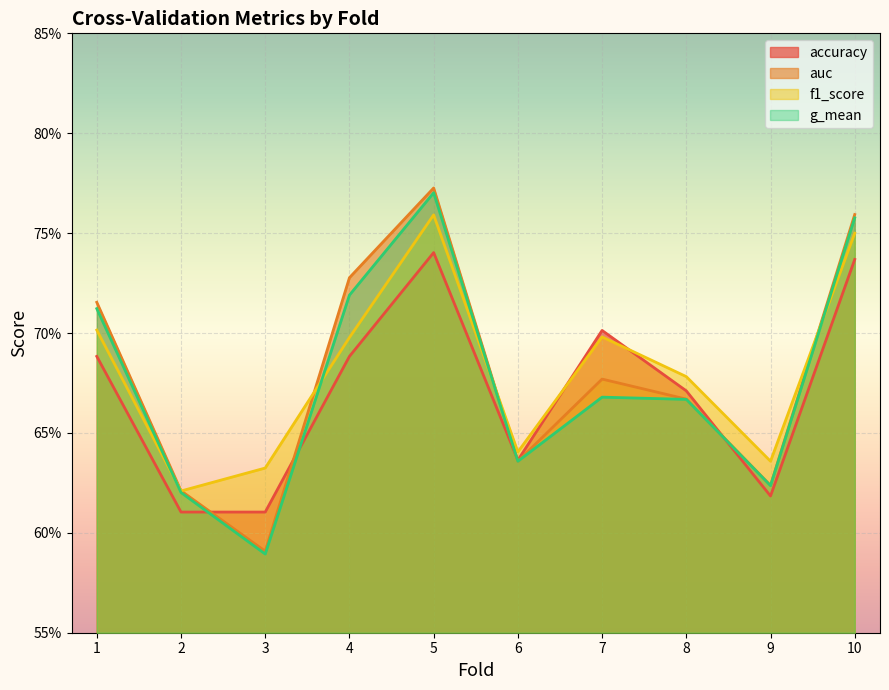

True or false: auc has a value of 1.1 at 4.

False